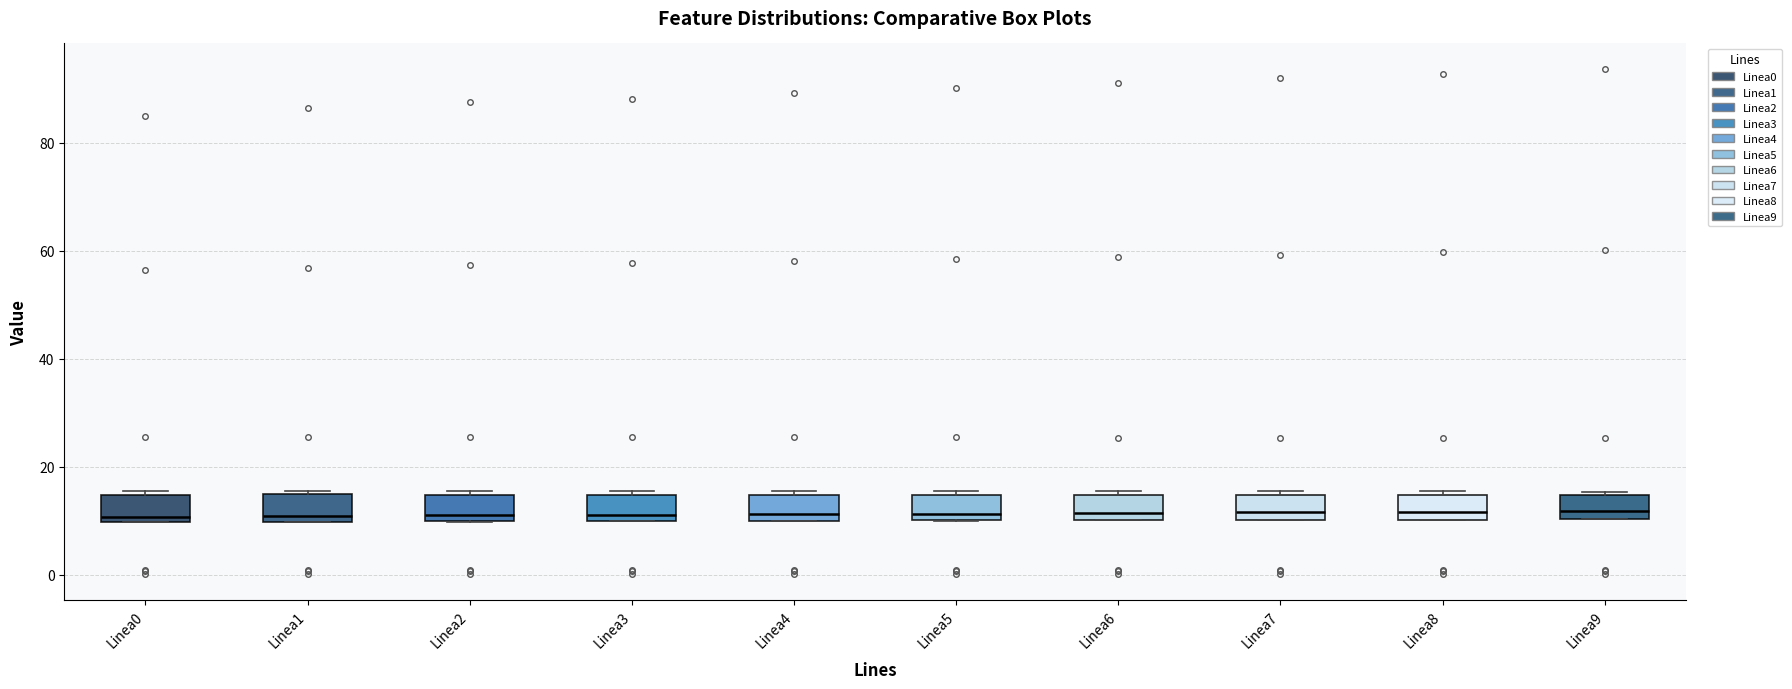

Reading left to right, transcribe this box plot: for each box, give where its median line is, the range the box spans, and where its two whiskers end, as read against the y-axis. The values are not printed on the chart, so give them approximately, as read against the axis.

Linea0: median 10 (just above the box's lower edge), box 10 to 14, whiskers 10 to 16
Linea1: median 10 (just above the box's lower edge), box 10 to 14, whiskers 10 to 16
Linea2: median 12, box 10 to 14, whiskers 10 to 16
Linea3: median 12, box 10 to 14, whiskers 10 to 16
Linea4: median 12, box 10 to 14, whiskers 10 to 16
Linea5: median 12, box 10 to 14, whiskers 10 to 16
Linea6: median 12, box 10 to 14, whiskers 10 to 16
Linea7: median 12, box 10 to 14, whiskers 10 to 16
Linea8: median 12, box 10 to 14, whiskers 10 to 16
Linea9: median 12, box 10 to 14, whiskers 10 to 16